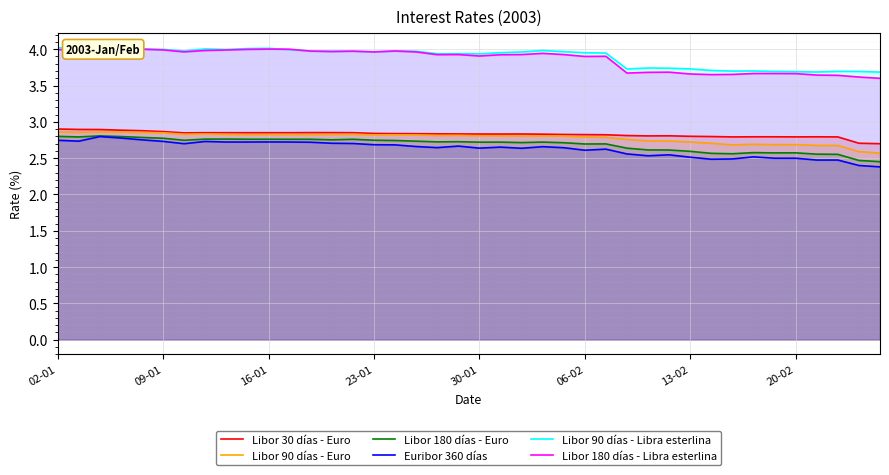

Which series has the largest range (max minus min)?

Euribor 360 días